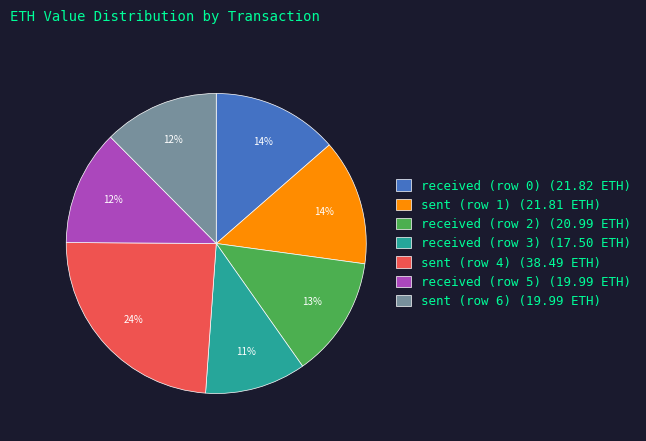

True or false: sent (row 4) accounts for 24% of the total.

True